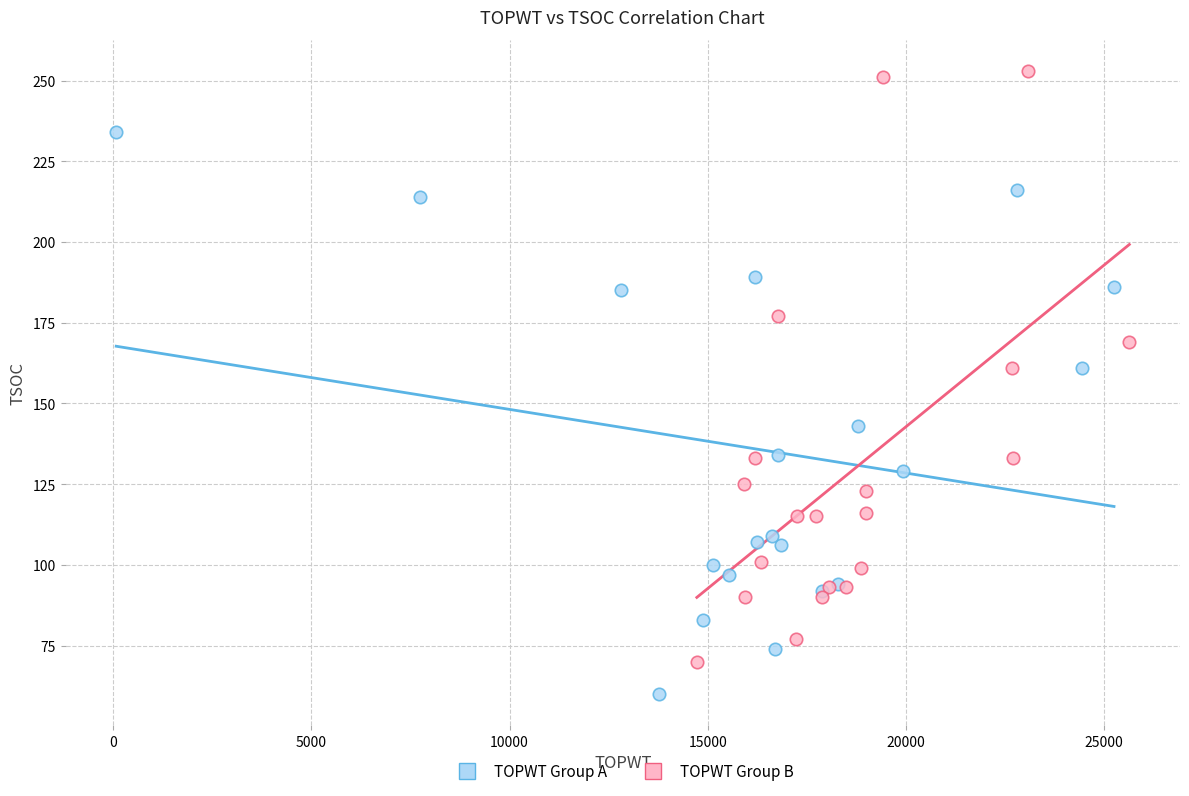

Which series contains the highest Y value?

TOPWT Group B